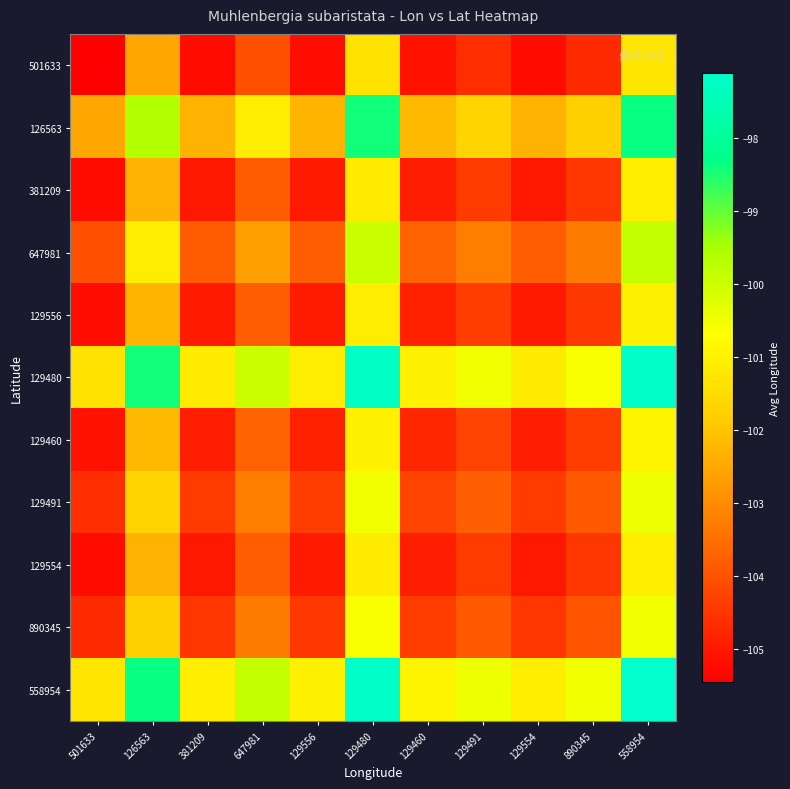

How many distinct data groups are displayed?

11